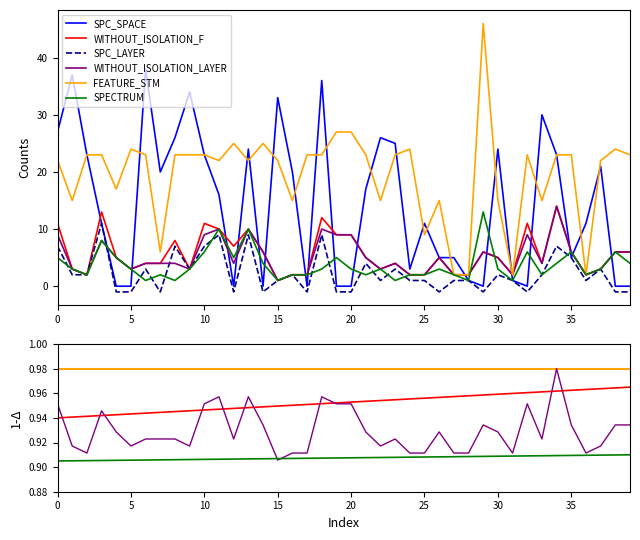

Reading left to right, transcribe all the data shown in this chart.

SPC_SPACE: 27	37	23	11	0	0	38	20	26	34	23	16	0	24	0	33	20	0	36	0	0	17	26	25	3	11	5	5	1	0	24	1	0	30	23	5	11	21	0	0
WITHOUT_ISOLATION_F: 11	3	2	13	5	3	4	4	8	3	11	10	7	10	6	1	2	2	12	9	9	5	3	4	2	2	5	2	2	6	5	2	11	4	14	6	2	3	6	6
SPC_LAYER: 7	2	2	11	-1	-1	3	-1	7	3	7	9	-1	9	-1	1	2	-1	9	-1	-1	4	1	3	1	1	-1	1	1	-1	2	1	-1	2	7	5	1	3	-1	-1
WITHOUT_ISOLATION_LAYER: 9	3	2	8	5	3	4	4	4	3	9	10	4	10	6	1	2	2	10	9	9	5	3	4	2	2	5	2	2	6	5	2	9	4	14	6	2	3	6	6
FEATURE_STM: 22	15	23	23	17	24	23	6	23	23	23	22	25	22	25	22	15	23	23	27	27	23	15	23	24	9	15	2	2	46	15	2	23	15	23	23	2	22	24	23
SPECTRUM: 5	3	2	8	5	3	1	2	1	3	6	10	5	10	4	1	2	2	3	5	3	2	3	1	2	2	3	2	1	13	3	1	6	2	4	6	2	3	6	4